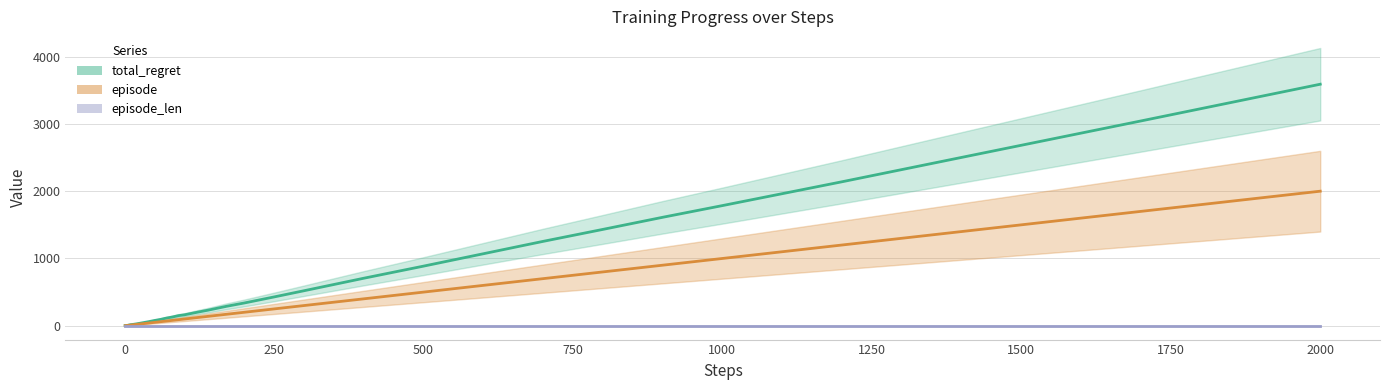

Rank the series by their maximum value, from highest to lowest.

total_regret, episode, episode_len